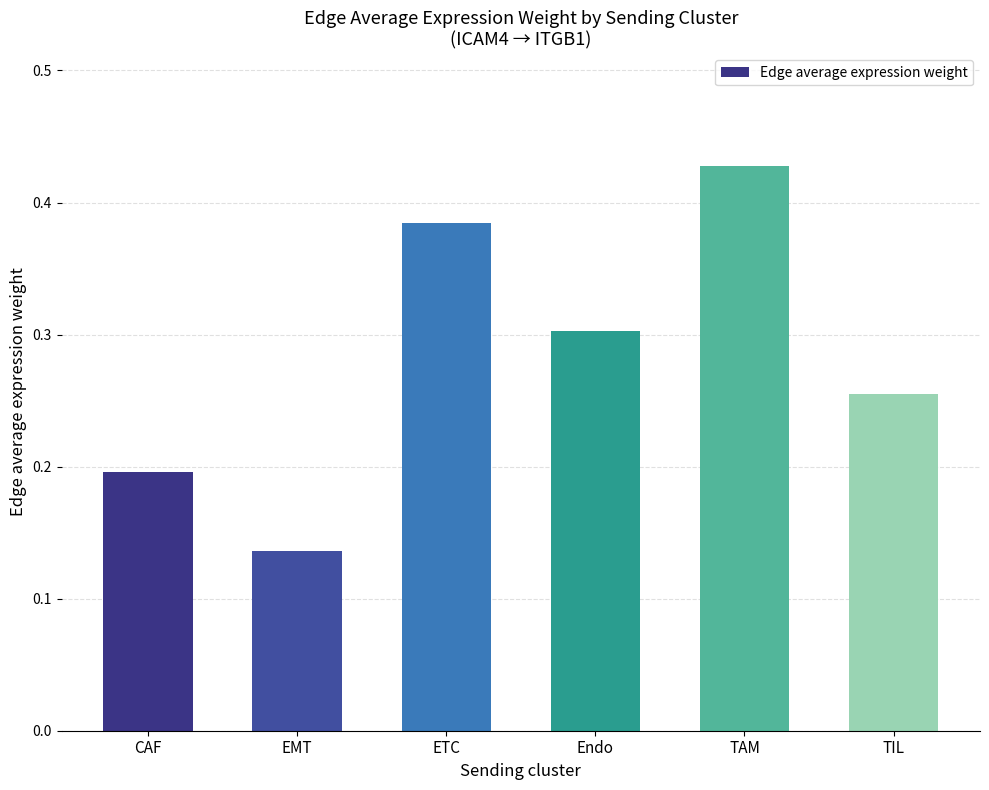

At which category does the chart reach its peak across all series?

TAM